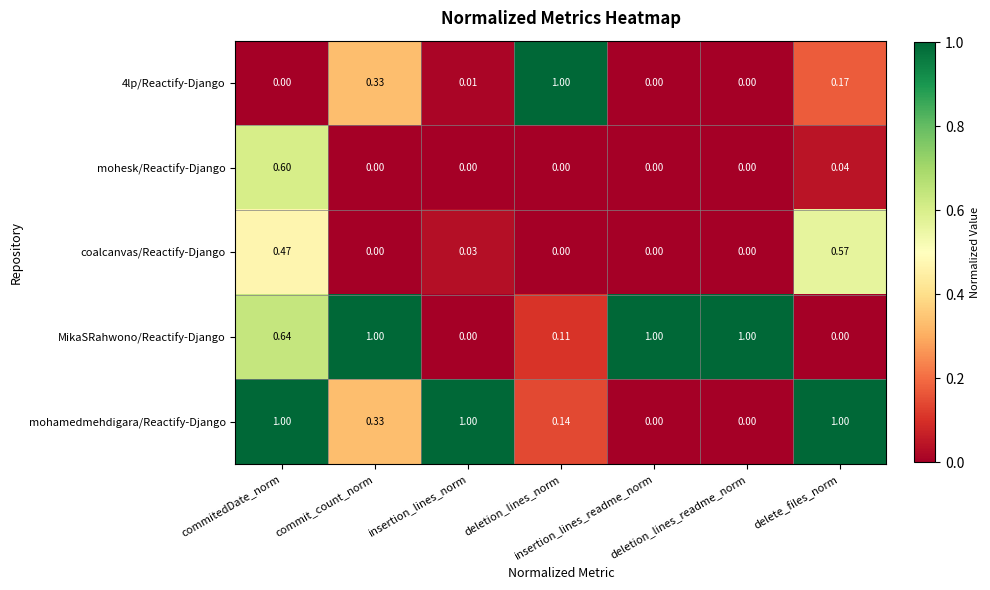

Which series has the largest total across all categories?

MikaSRahwono/Reactify-Django